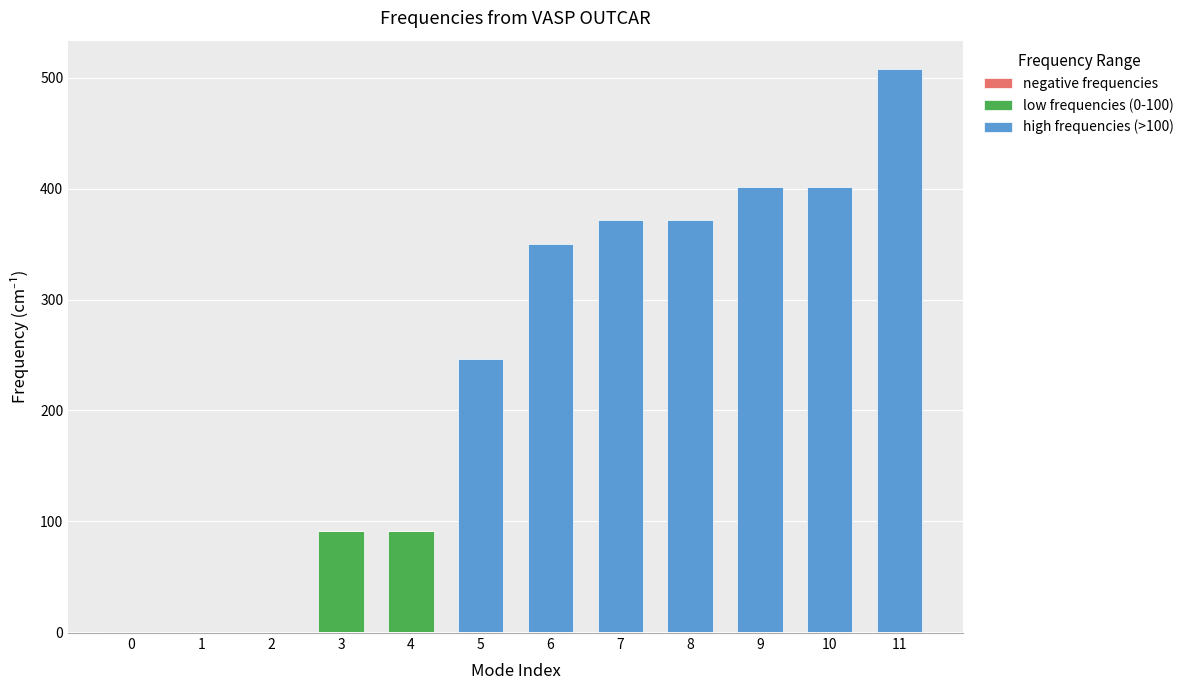

At which label does high frequencies (>100) first exceed 349?

6